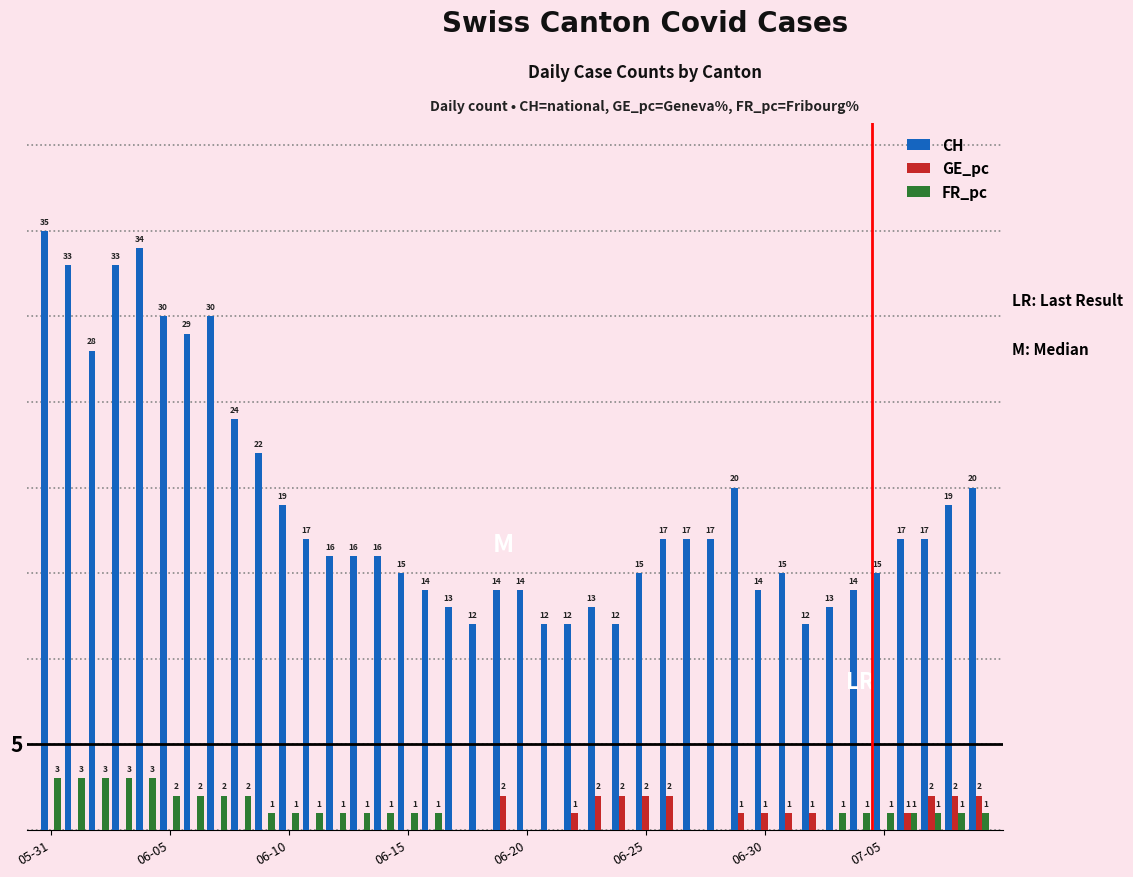

Which series has the largest total across all categories?

CH